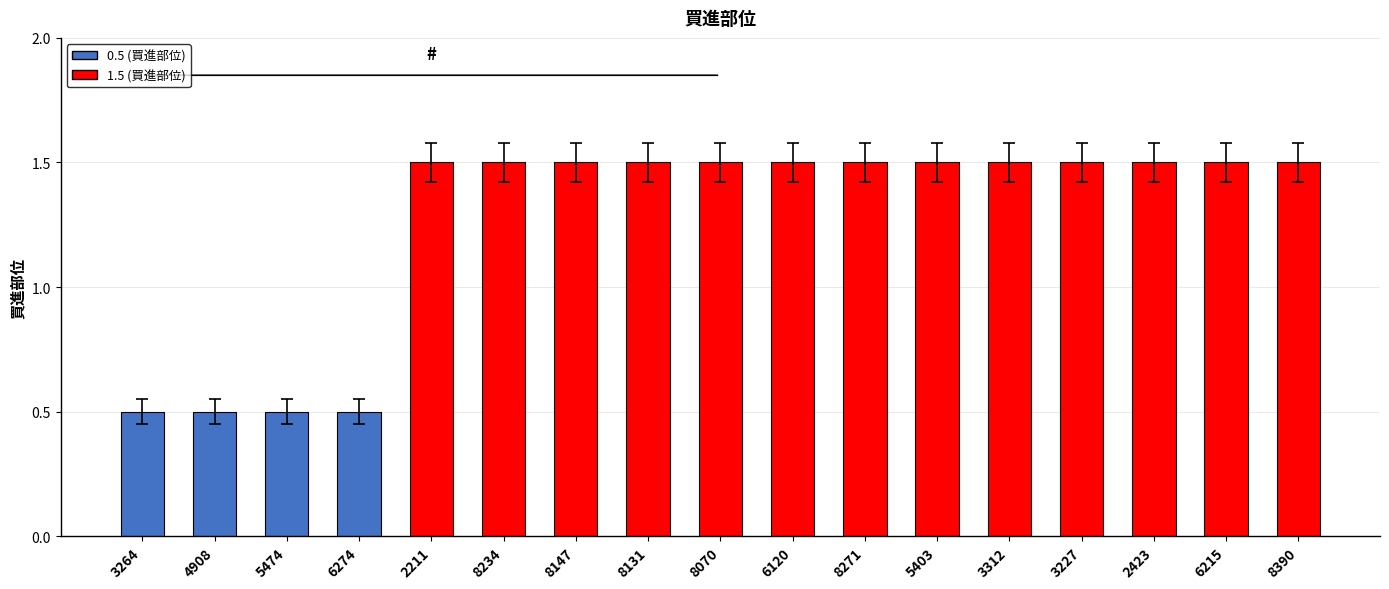

What is the value of the 15th bar from the left?

1.5